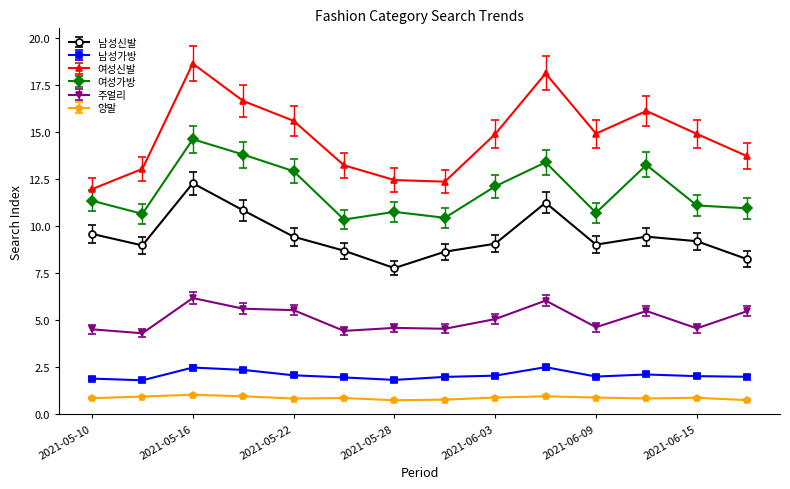

True or false: 양말 and 여성가방 intersect in this chart.

False